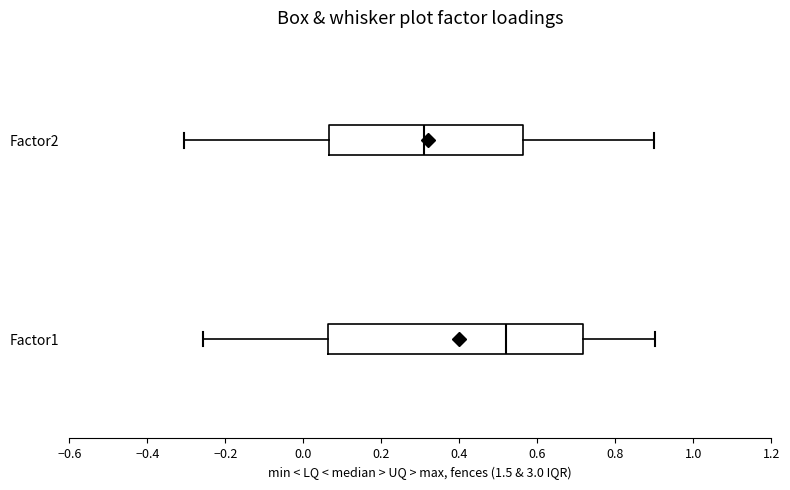

Reading bottom to top, transcribe this box plot: for each box, give where its median line is, the range the box spans, and where its two whiskers end, as read against the x-axis. The values are not printed on the chart, so give them approximately, as read against the axis.

Factor1: median 0.52, box 0.06 to 0.72, whiskers -0.26 to 0.90
Factor2: median 0.32, box 0.06 to 0.56, whiskers -0.30 to 0.90